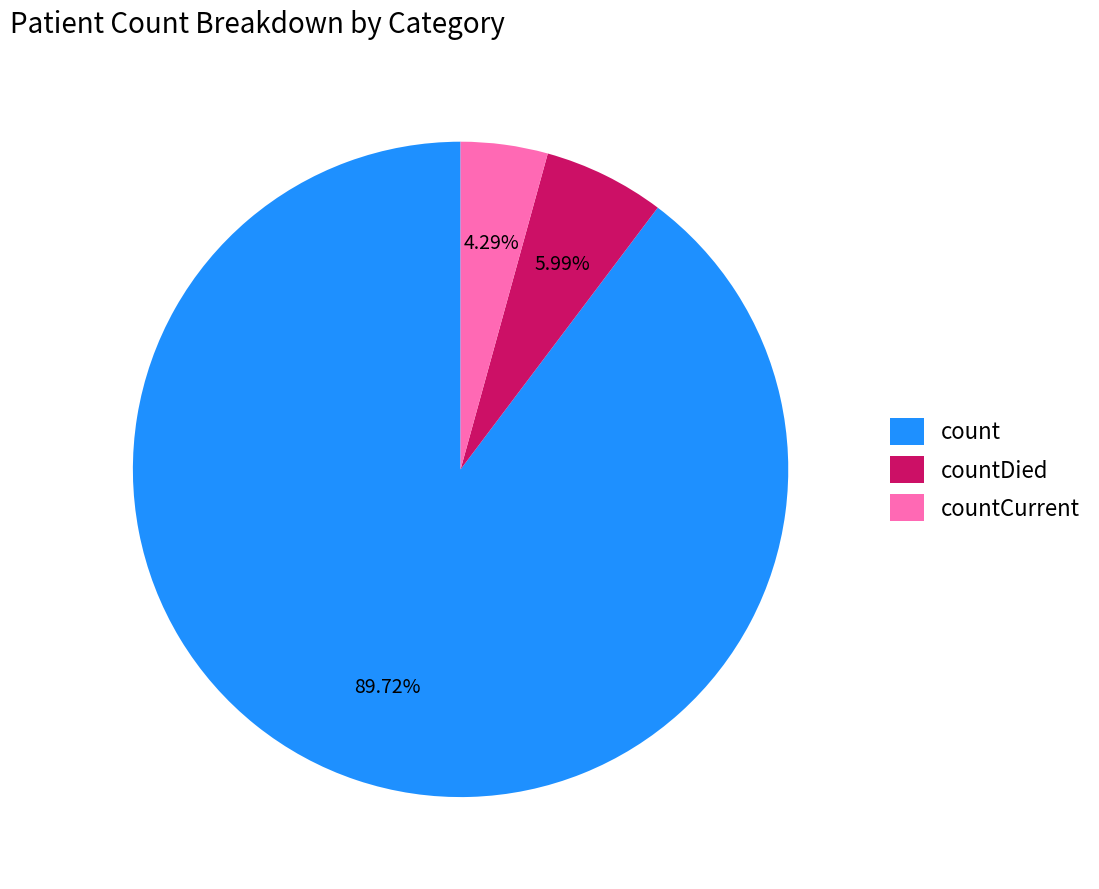

Do countCurrent and count together represent more than half of the pie?

Yes